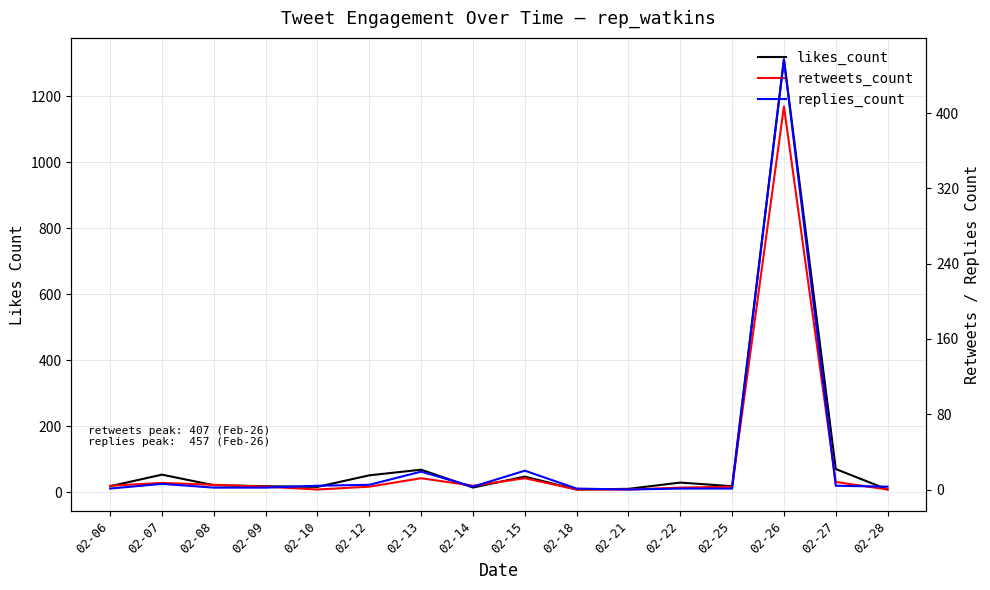

What is the maximum value shown in the chart?

1311